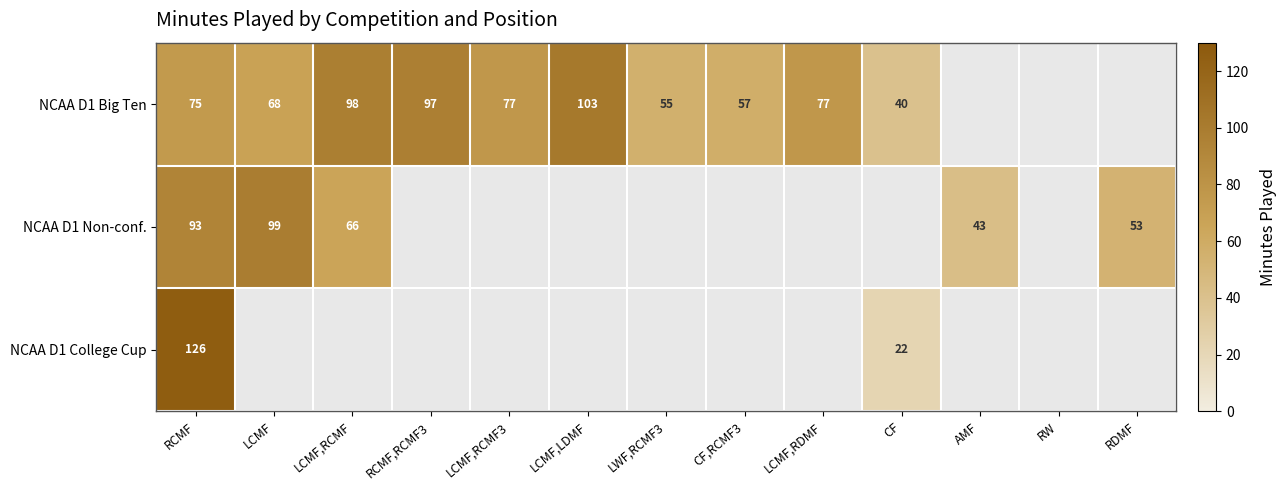

What is the spread (max minus min) of values at RCMF?

51